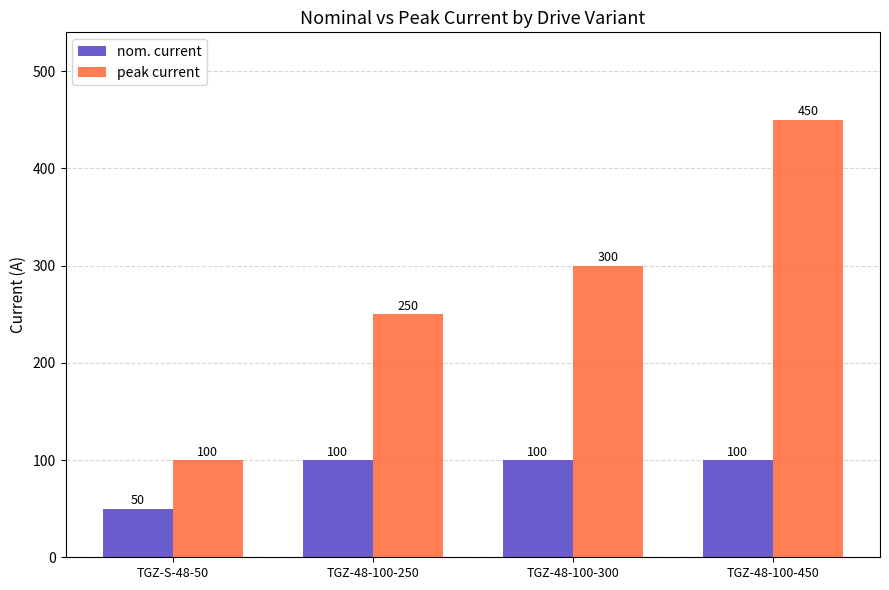

Reading left to right, list all the values displayed in this chart.

nom. current: 50	100	100	100
peak current: 100	250	300	450